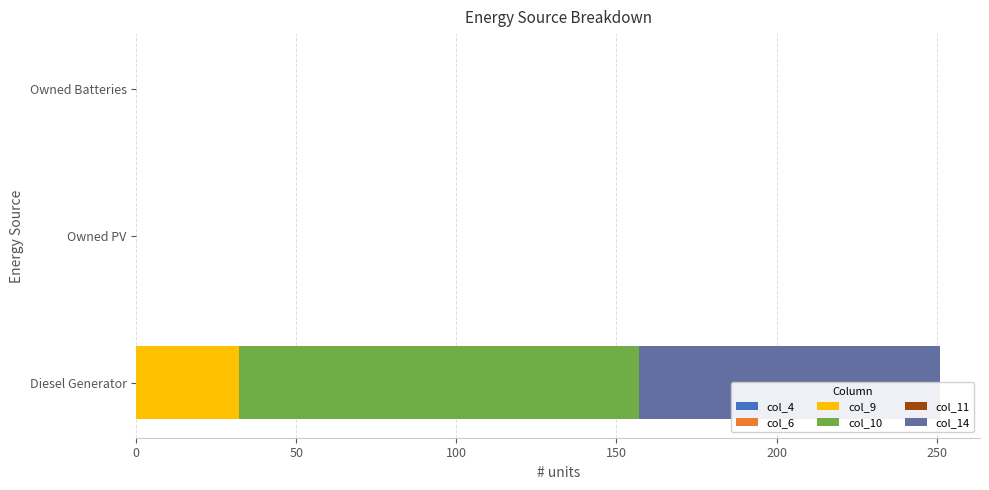

What is the greatest value displayed?

125.0